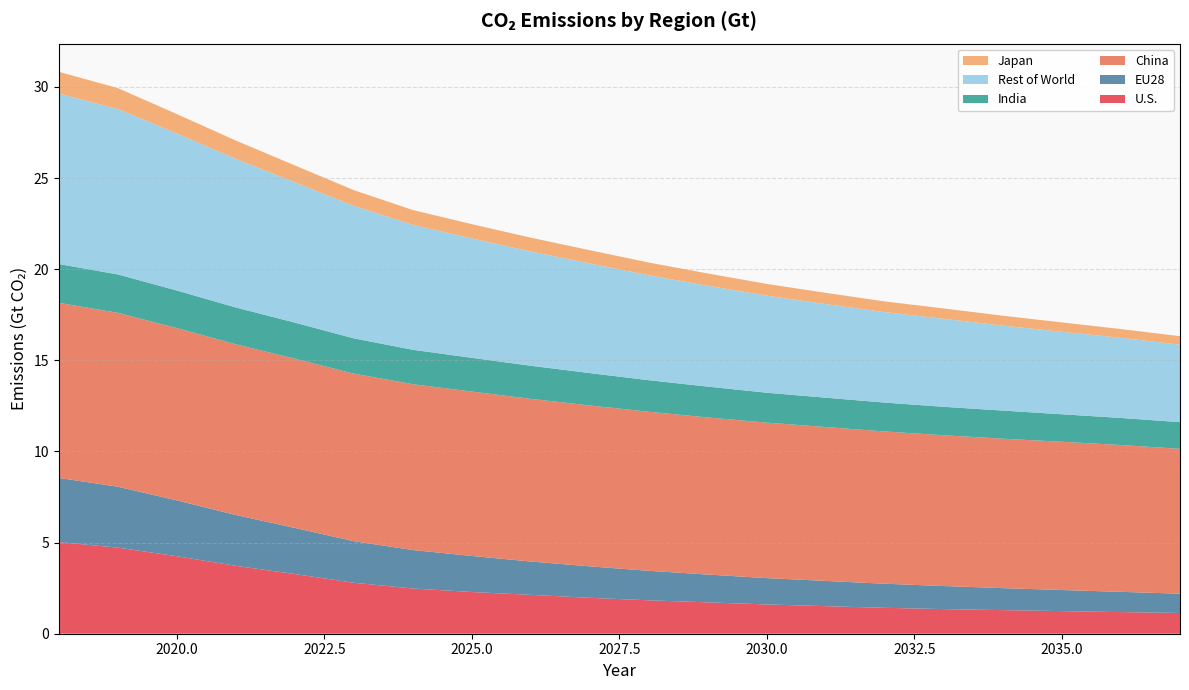

Reading left to right, transcribe all the data shown in this chart.

U.S.: 5.0	4.7	4.3	3.7	3.3	2.8	2.5	2.3	2.1	2.0	1.8	1.7	1.6	1.5	1.4	1.4	1.3	1.2	1.2	1.1
EU28: 3.5	3.3	3.1	2.8	2.5	2.3	2.1	2.0	1.8	1.7	1.6	1.5	1.4	1.4	1.3	1.3	1.2	1.2	1.1	1.1
China: 9.6	9.5	9.5	9.4	9.3	9.2	9.1	9.0	8.9	8.8	8.7	8.6	8.5	8.4	8.4	8.3	8.2	8.1	8.1	7.9
India: 2.1	2.1	2.1	2.0	2.0	1.9	1.9	1.8	1.8	1.8	1.7	1.7	1.6	1.6	1.6	1.6	1.5	1.5	1.5	1.5
Rest of World: 9.4	9.1	8.6	8.2	7.7	7.3	6.9	6.6	6.3	6.0	5.8	5.5	5.3	5.1	5.0	4.8	4.7	4.5	4.4	4.3
Japan: 1.2	1.1	1.1	1.0	0.9	0.9	0.8	0.8	0.8	0.7	0.7	0.7	0.6	0.6	0.6	0.6	0.5	0.5	0.5	0.5